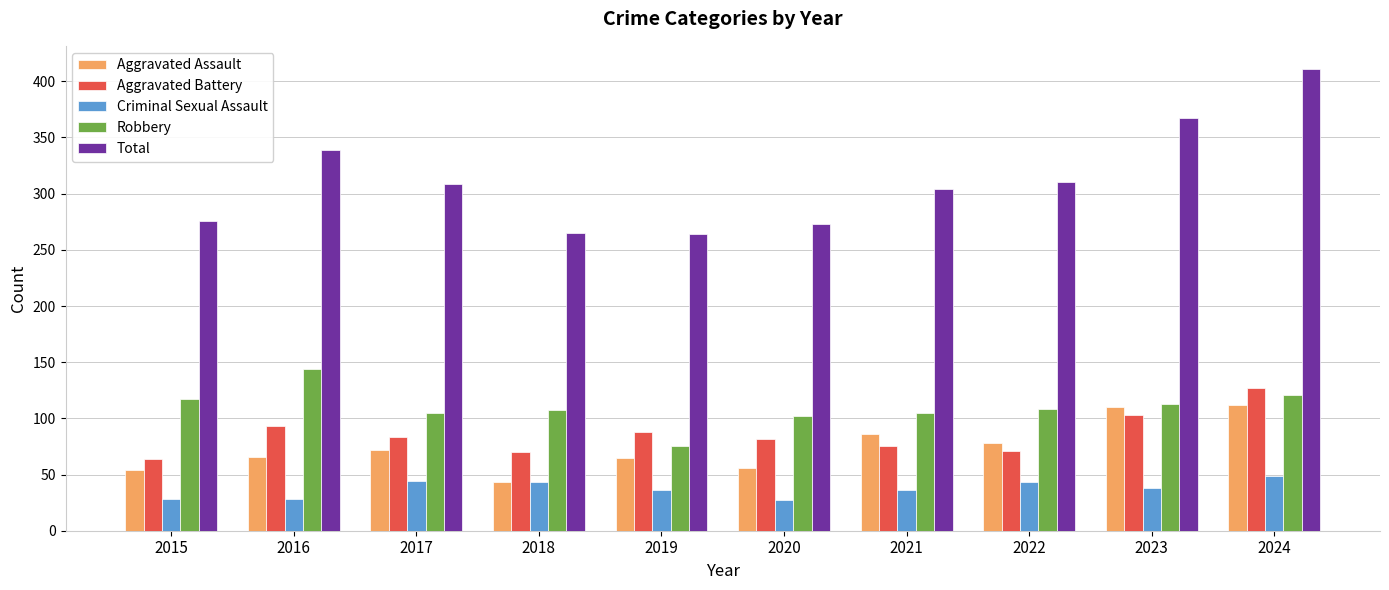

Is the value of Criminal Sexual Assault at 2024 greater than the value of Aggravated Battery at 2021?

No